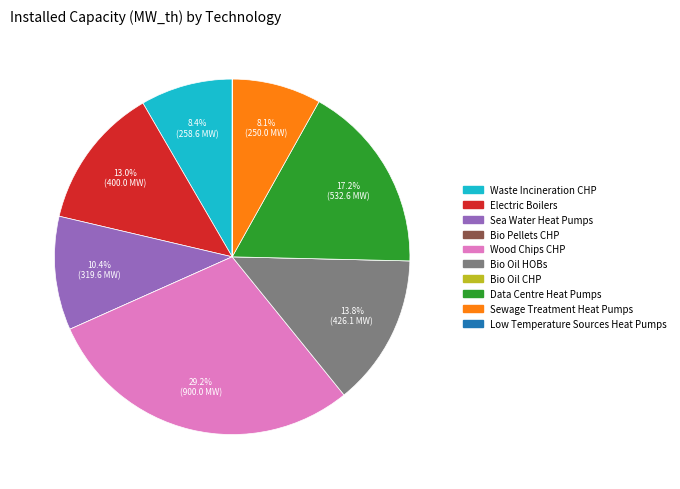

True or false: Wood Chips CHP accounts for 44% of the total.

False